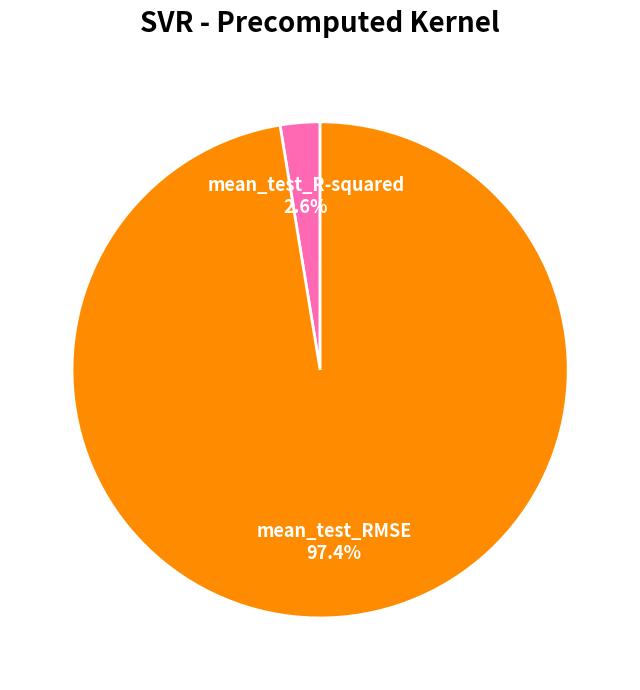

Does any single category account for the majority?

Yes